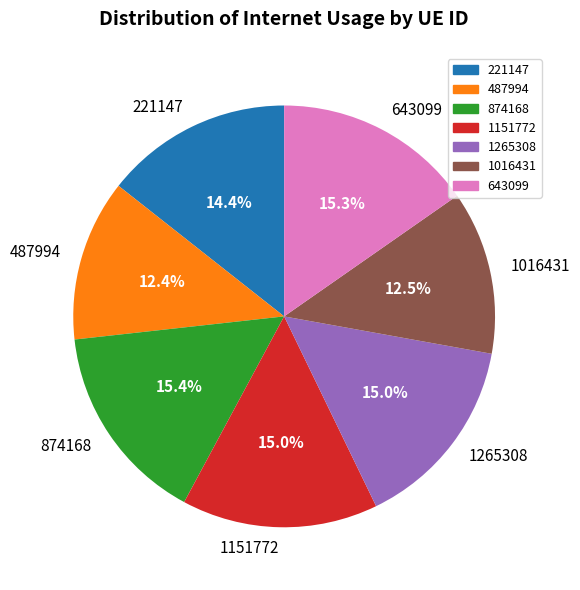

What percentage is the 874168 slice, to the nearest percent?

15%